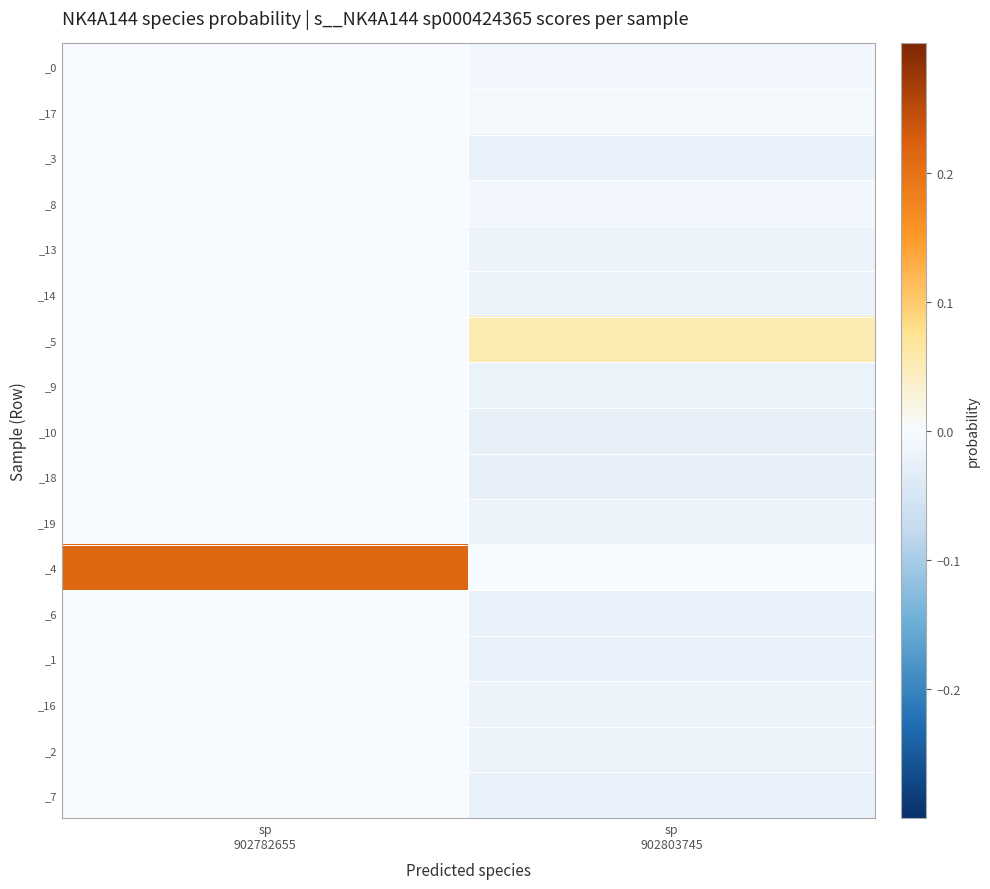

What is the total value across all series at sp
902782655?

0.2